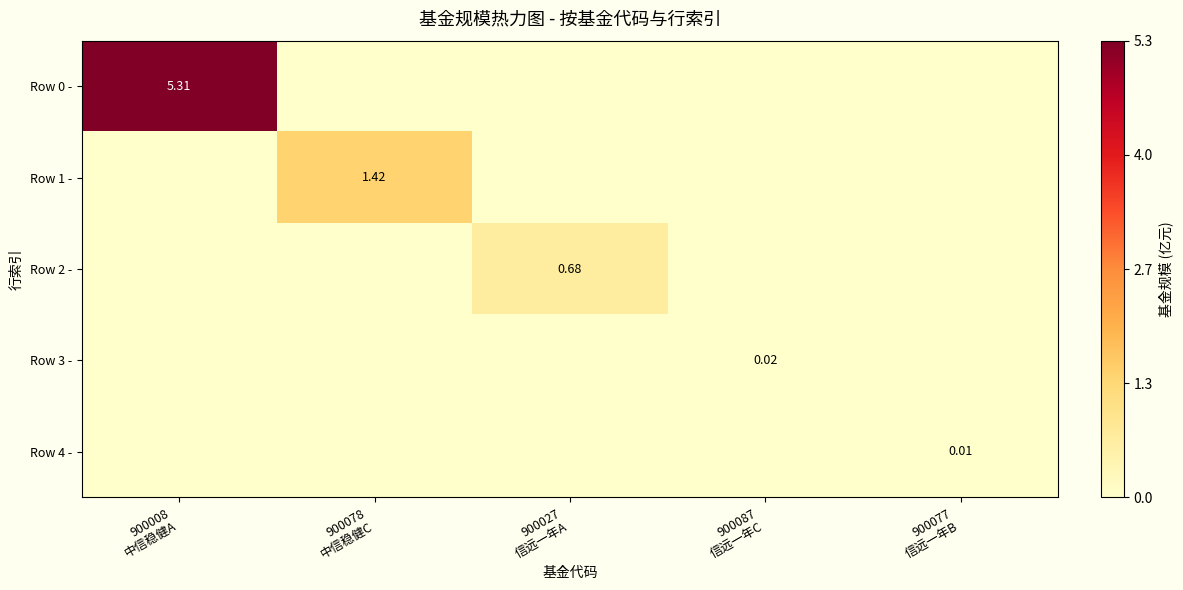

Count the number of data series in this chart.

5